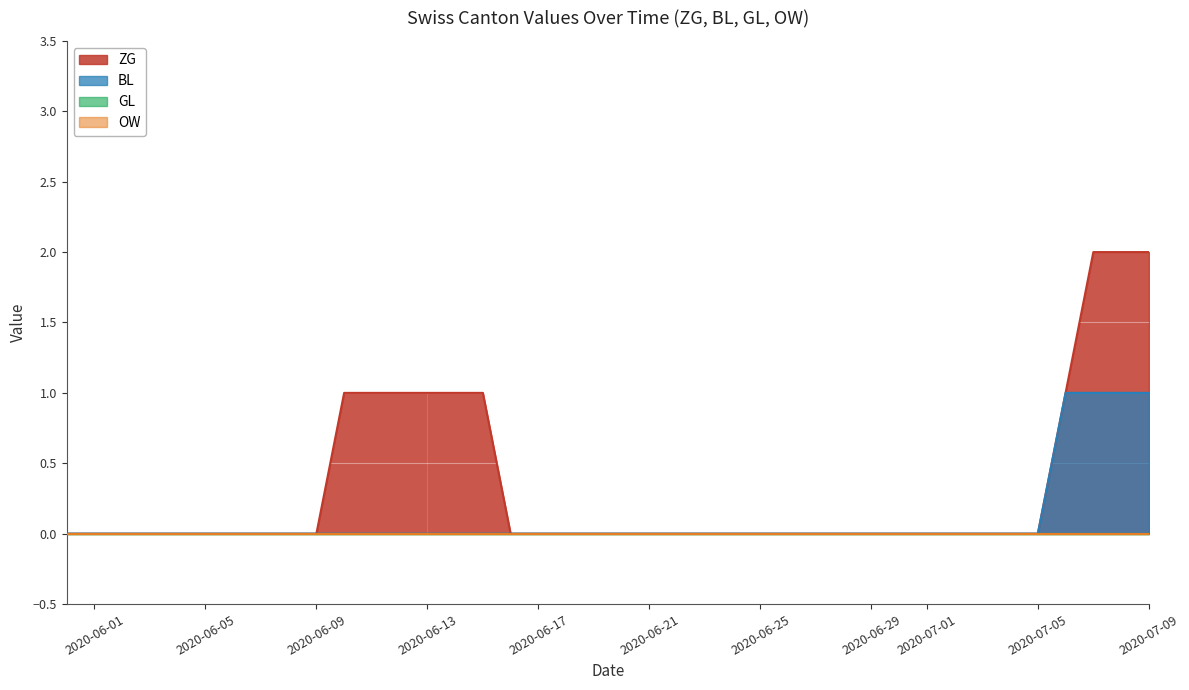

Does the chart display data point markers on the line(s)?

No